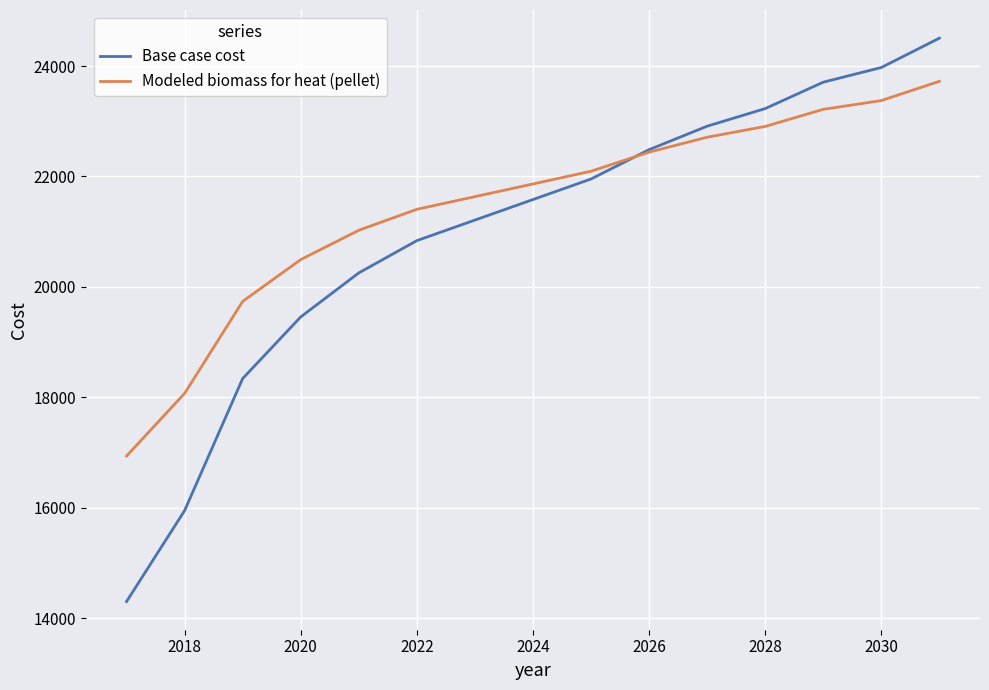

Which series has the largest range (max minus min)?

Base case cost